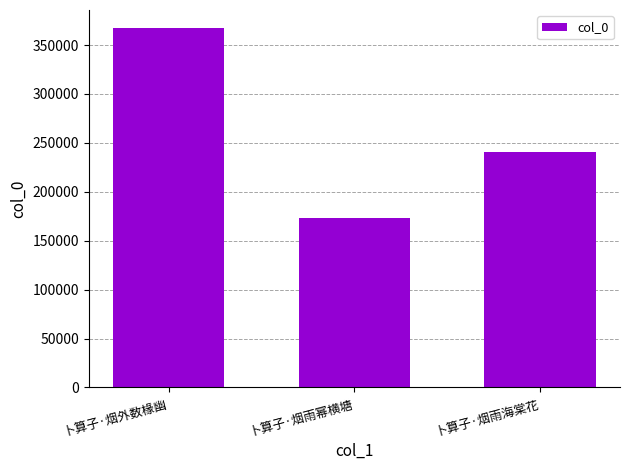

List the labels in order of value, smallest first.

卜算子·烟雨幂横塘, 卜算子·烟雨海棠花, 卜算子·烟外数椽幽